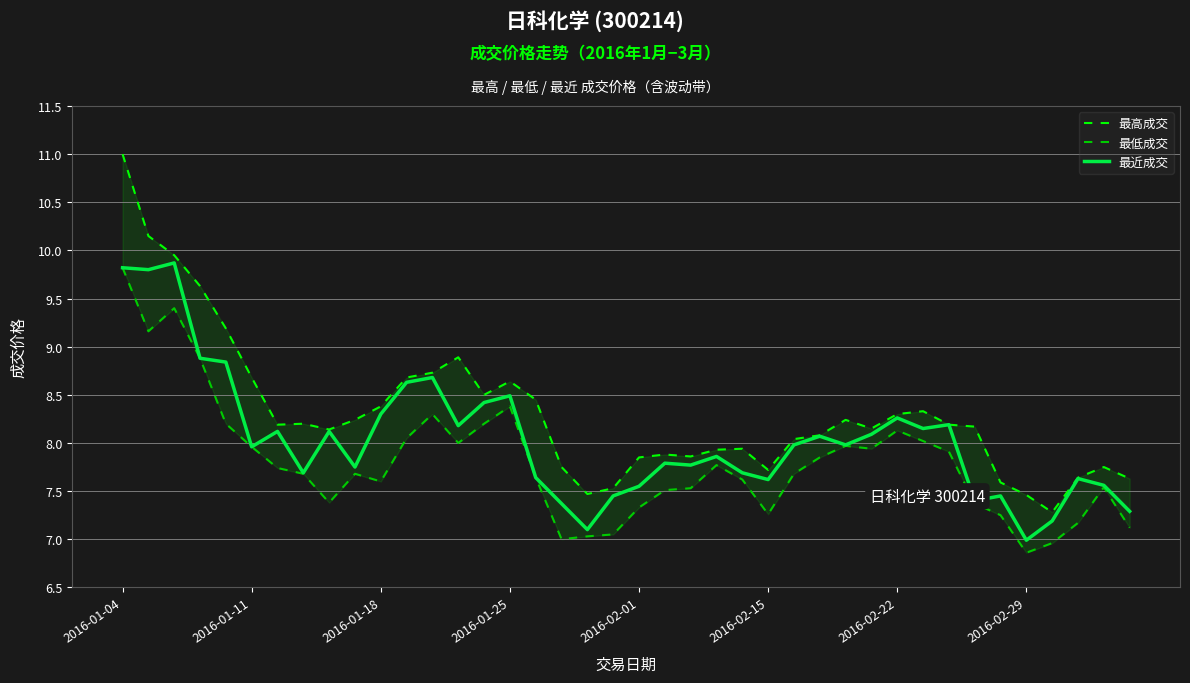

In 最近成交, how many points are lower than both neighbors (excluding endpoints)?

12